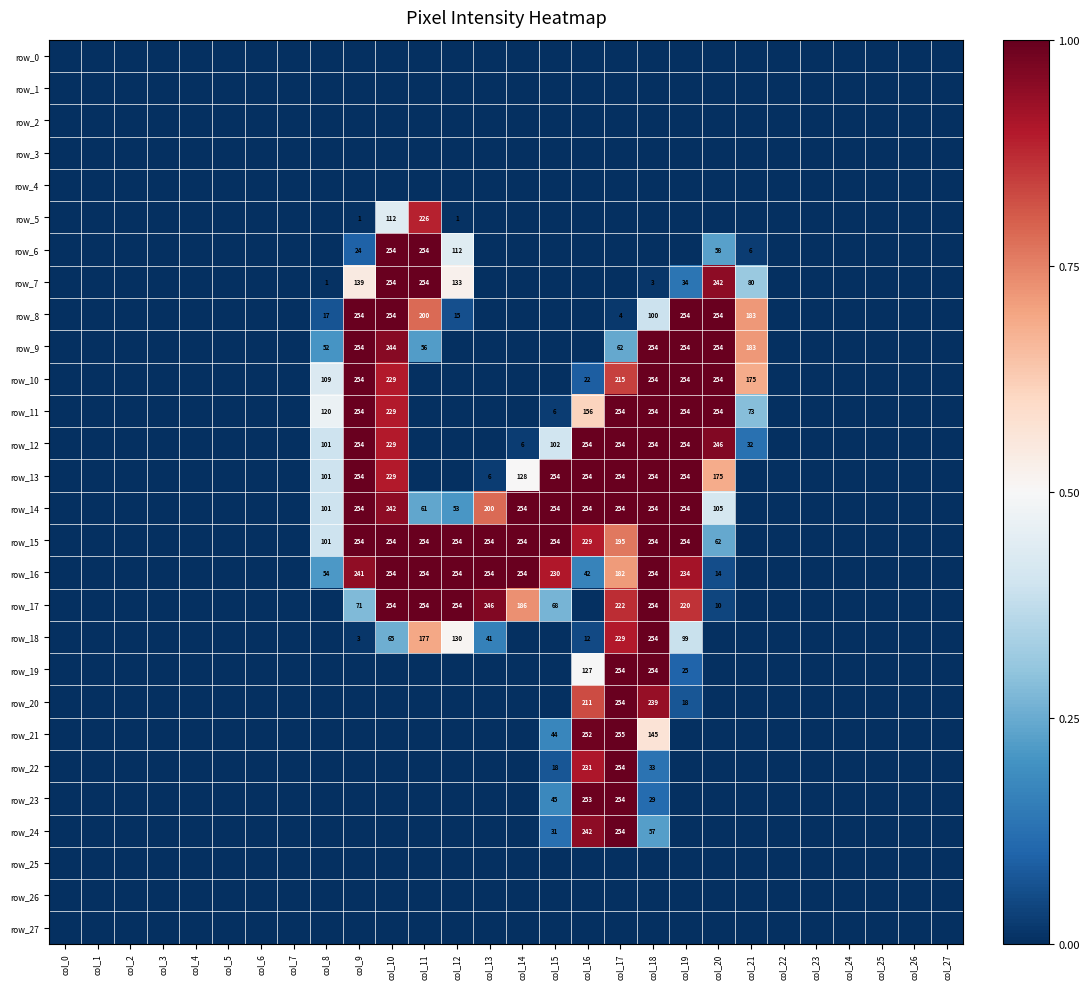

At which label does row_7 reach its peak?

col_10